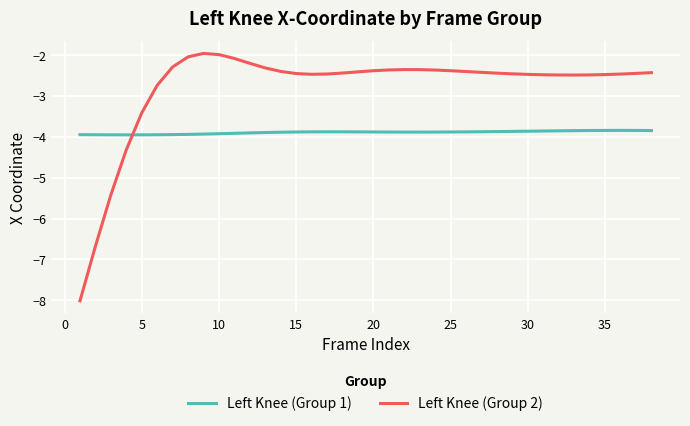

What is the maximum value shown in the chart?

-2.0